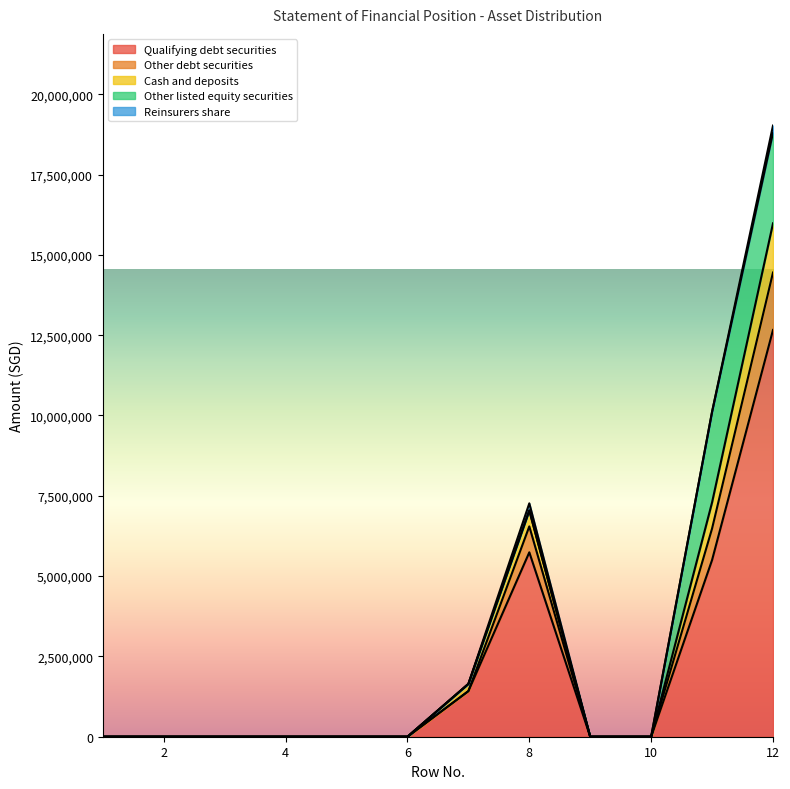

At which category is the sum across all series the highest?

12